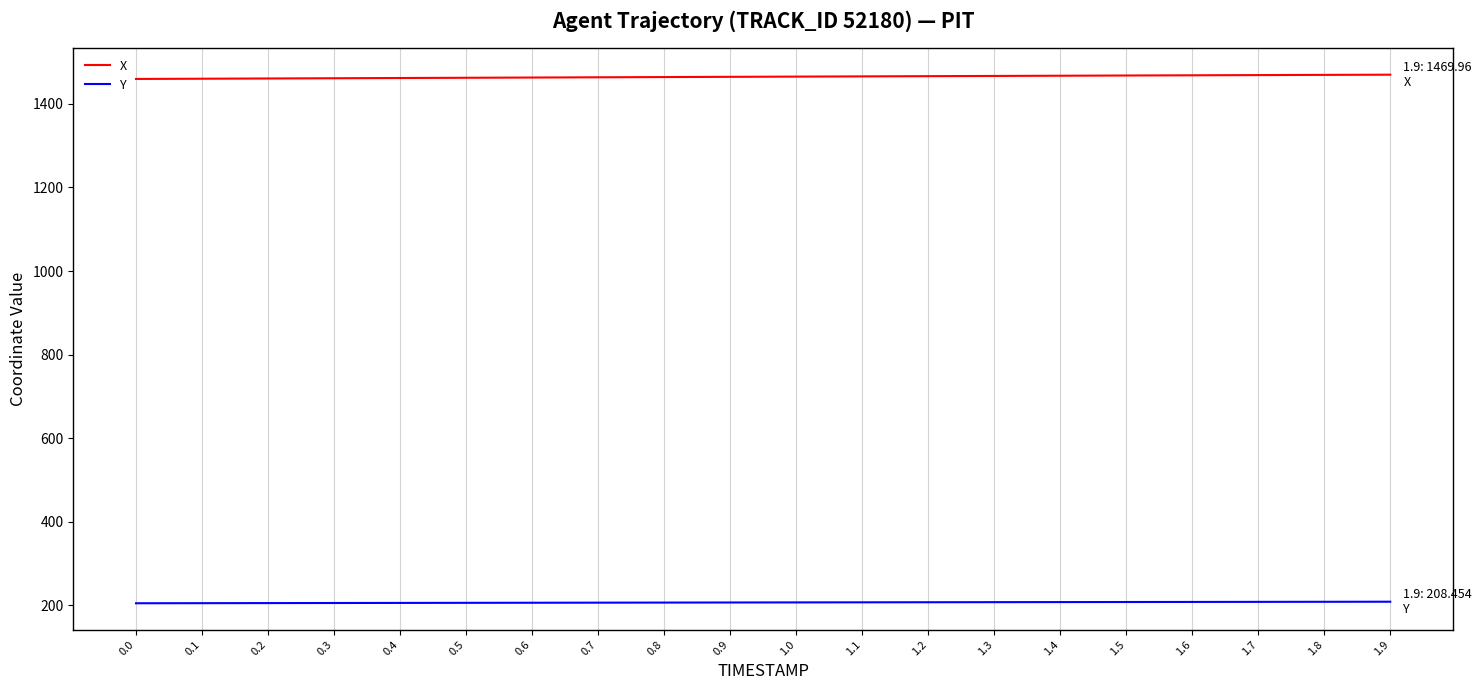

Rank the series at 0.2 from lowest to highest value.

Y, X